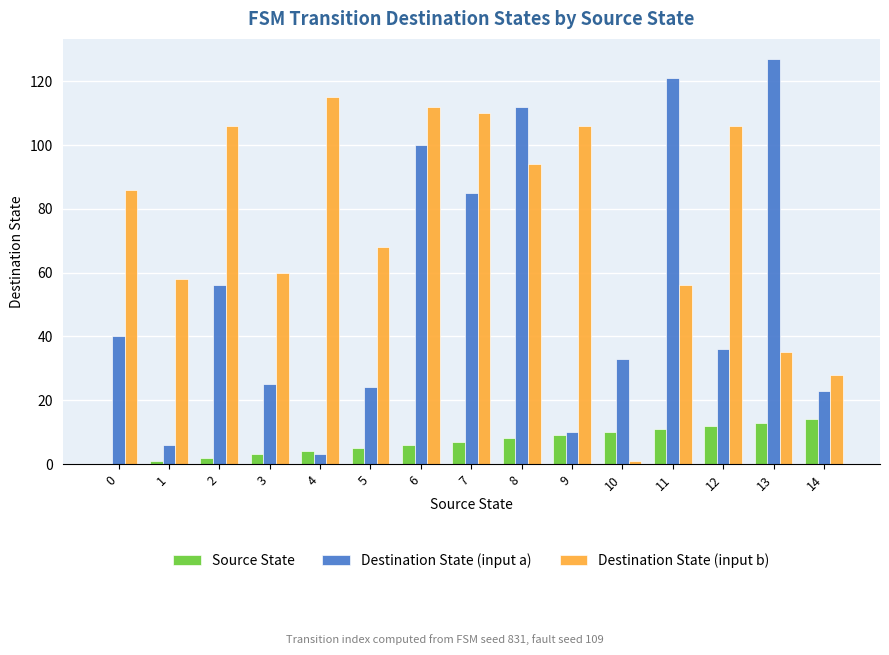

What is the sum of all Source State values?

105